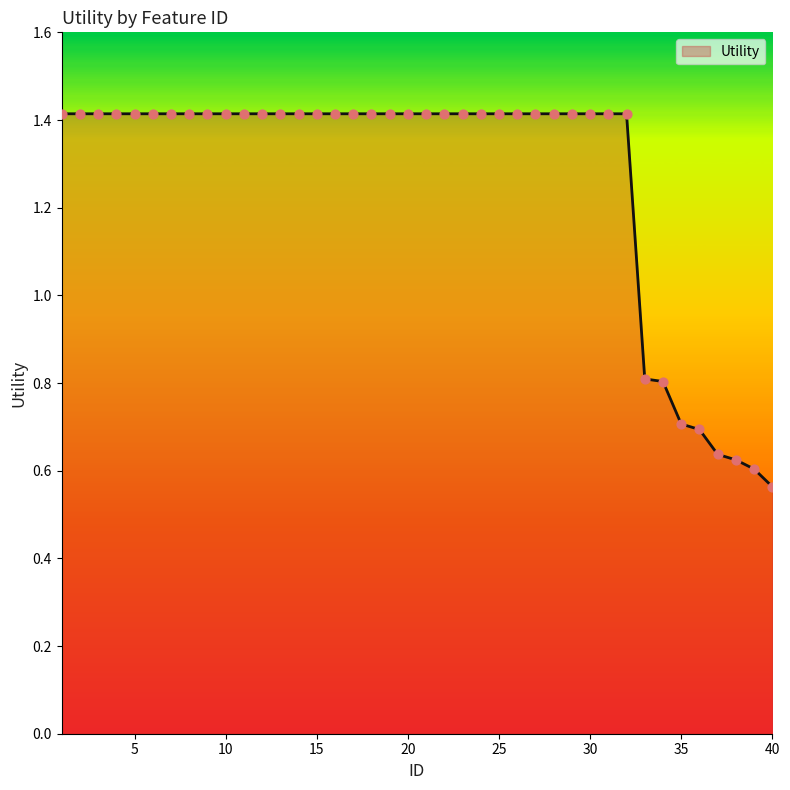

What is the maximum value shown in the chart?

1.4